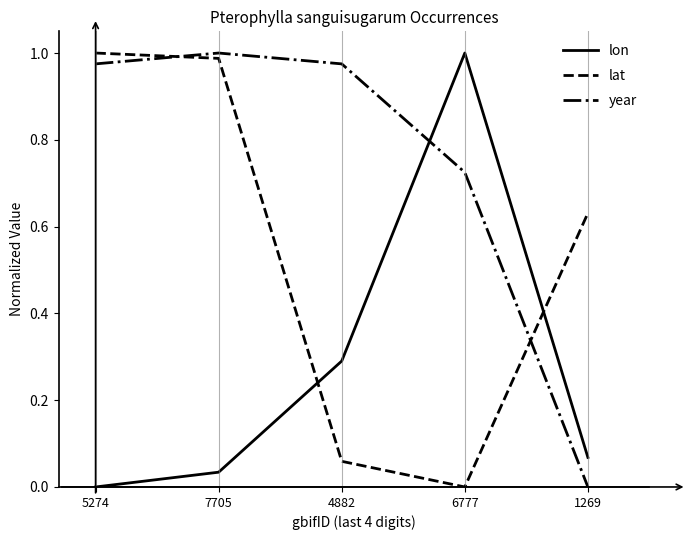

True or false: lat and year intersect in this chart.

True